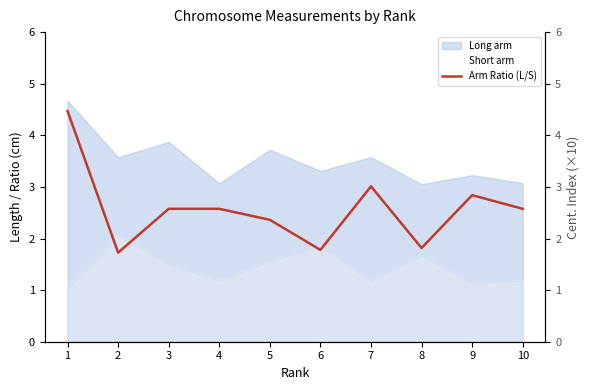

Rank the categories by value from highest to lowest.

1, 7, 9, 3, 4, 10, 5, 8, 6, 2